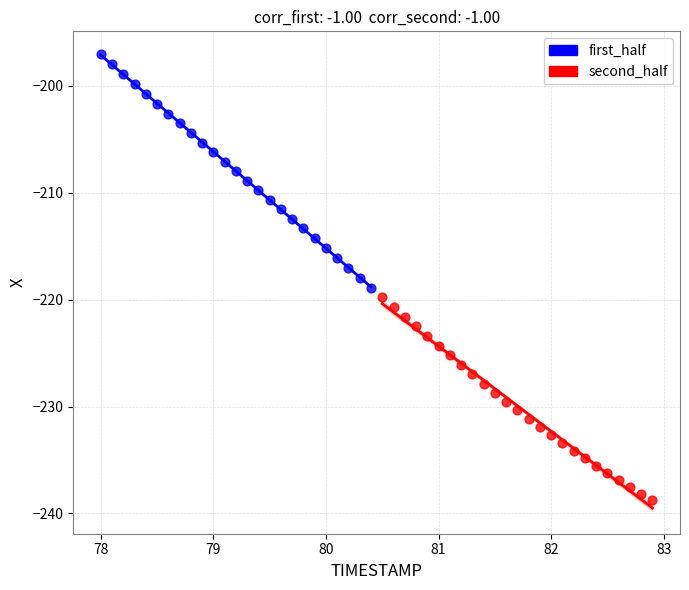

Which series contains the highest Y value?

first_half